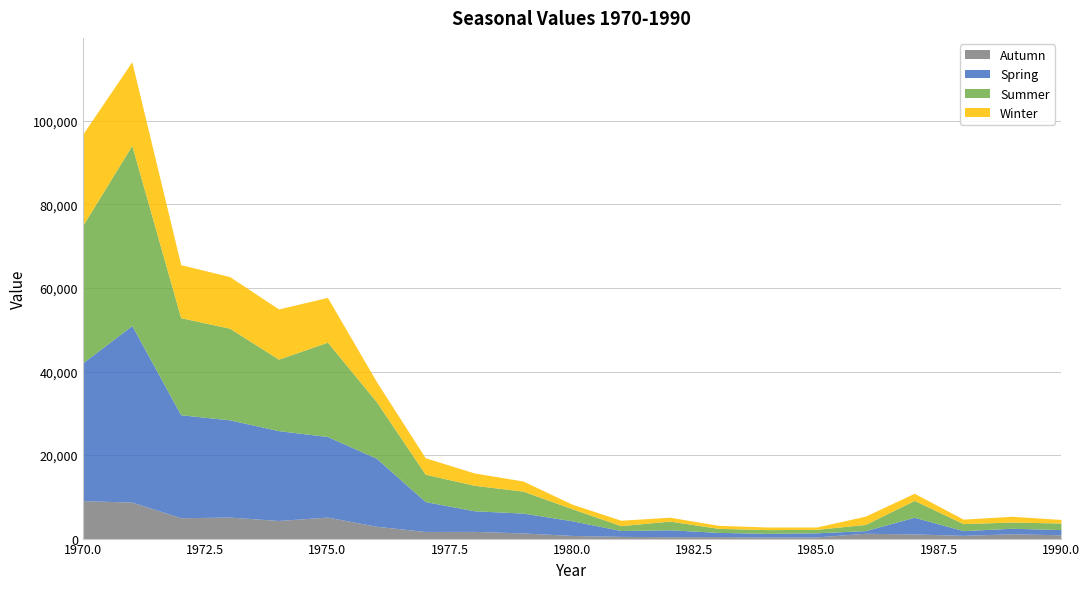

Is it true that Autumn equals 12492 at 1971?

False